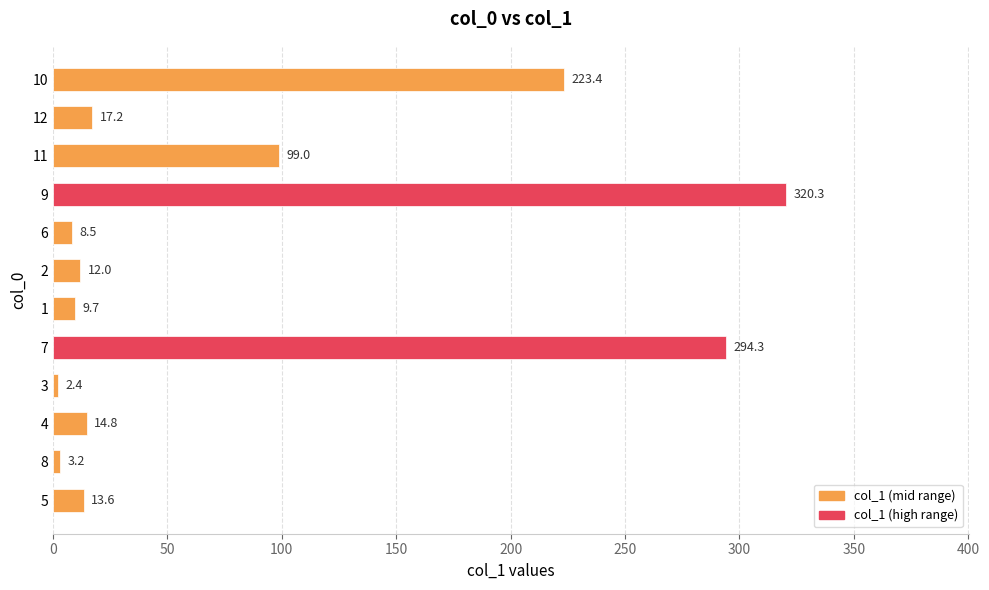

Does the chart contain stacked bars?

No